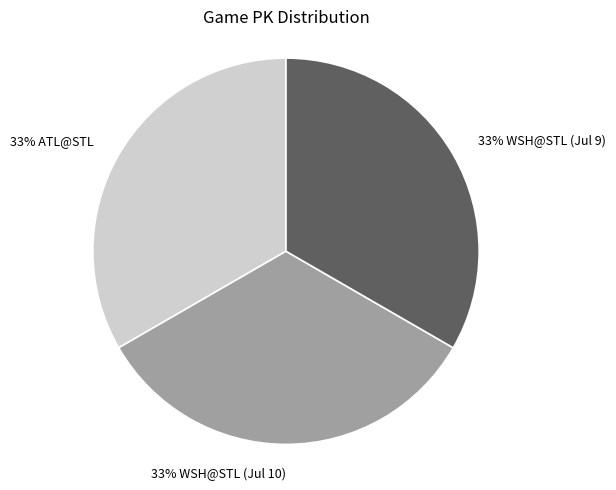

Is there any slice that represents more than half of the pie?

No